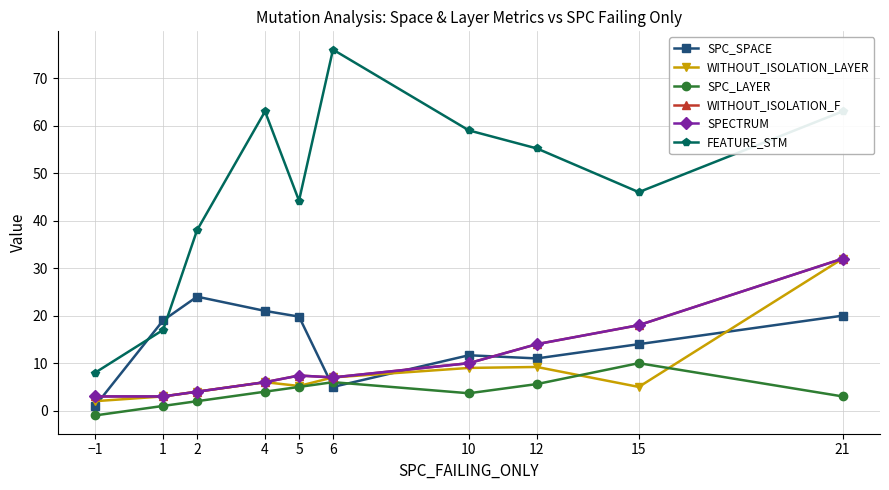

Read the WITHOUT_ISOLATION_F value at 21.

32.0